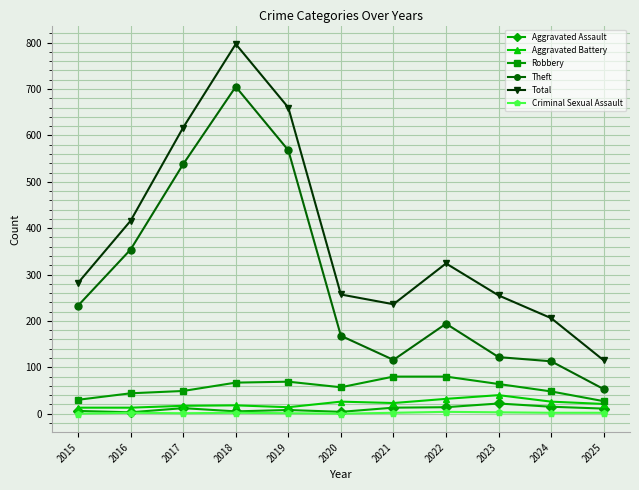

Between 2017 and 2018, which series saw the biggest shift?

Total